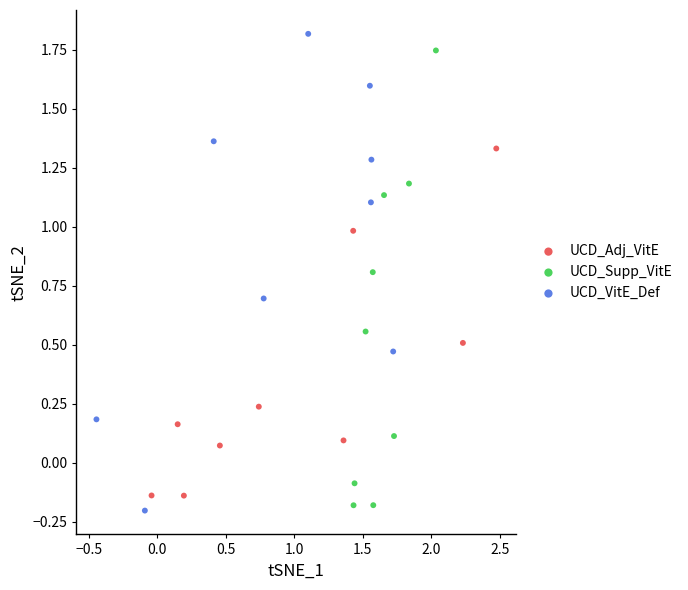

Which series has the widest spread of Y values?

UCD_VitE_Def